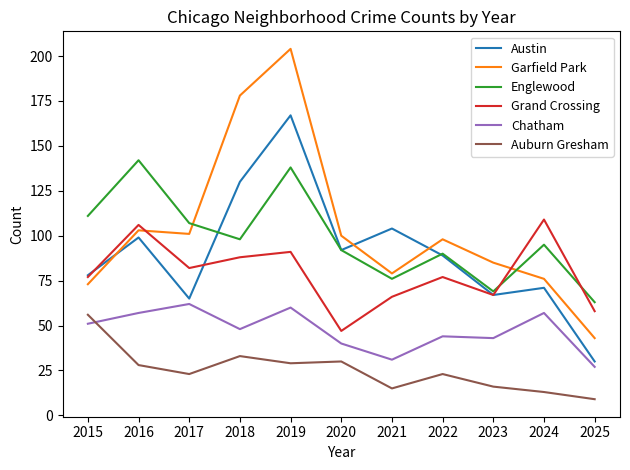

At which category does the chart reach its minimum across all series?

2025